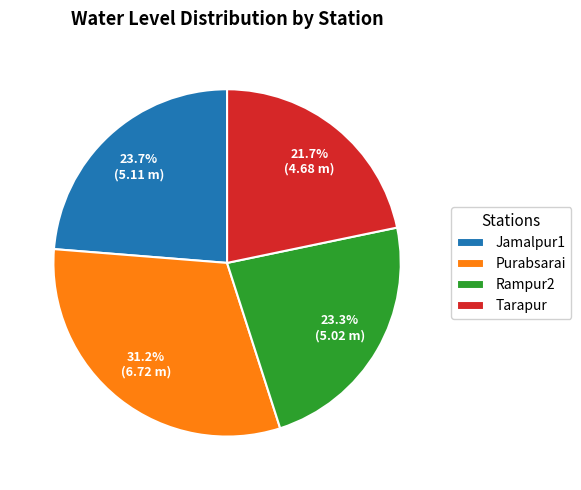

Is it true that Jamalpur1 is 16% of the pie?

False